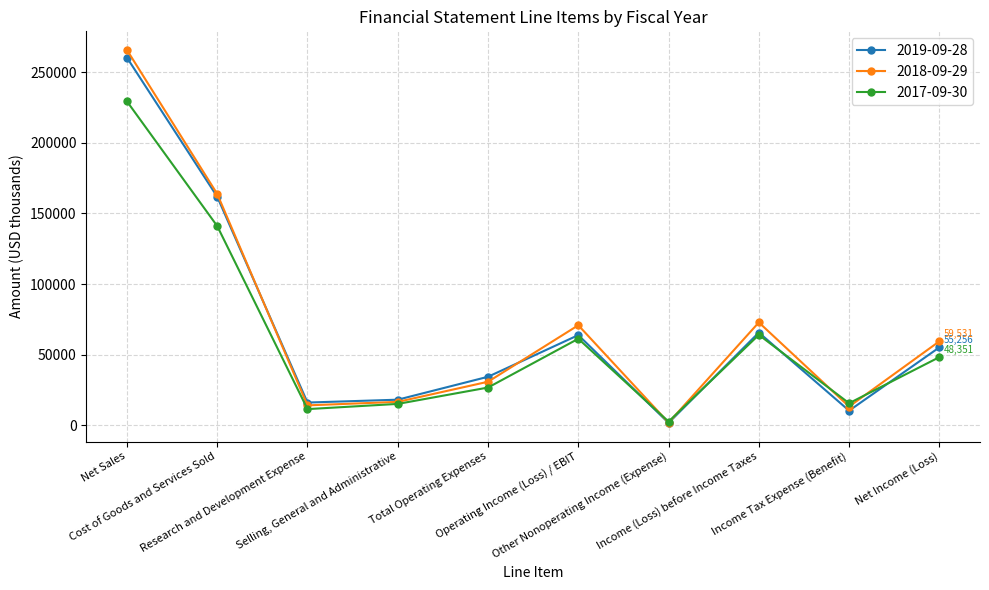

How many lines are shown in the chart?

3